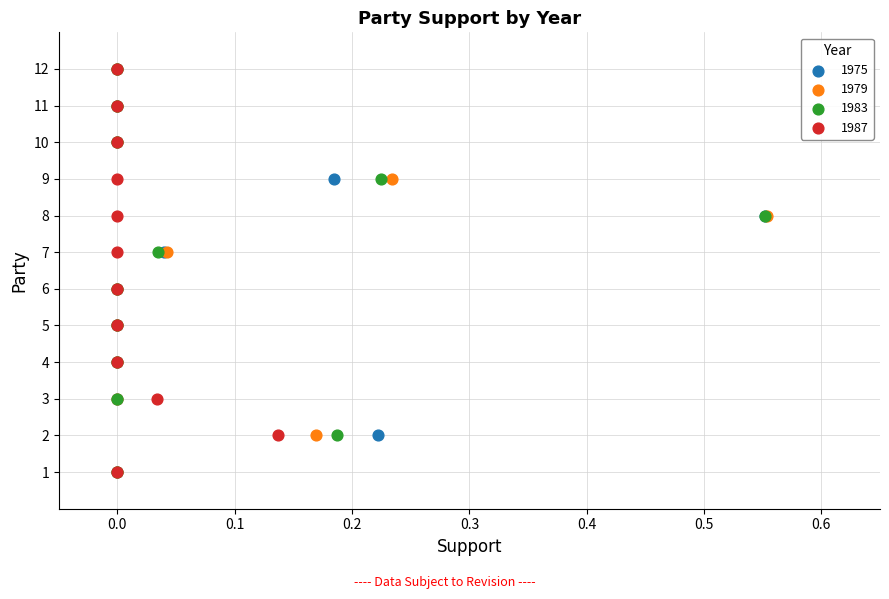

What are all the series names shown in the legend?

1975, 1979, 1983, 1987